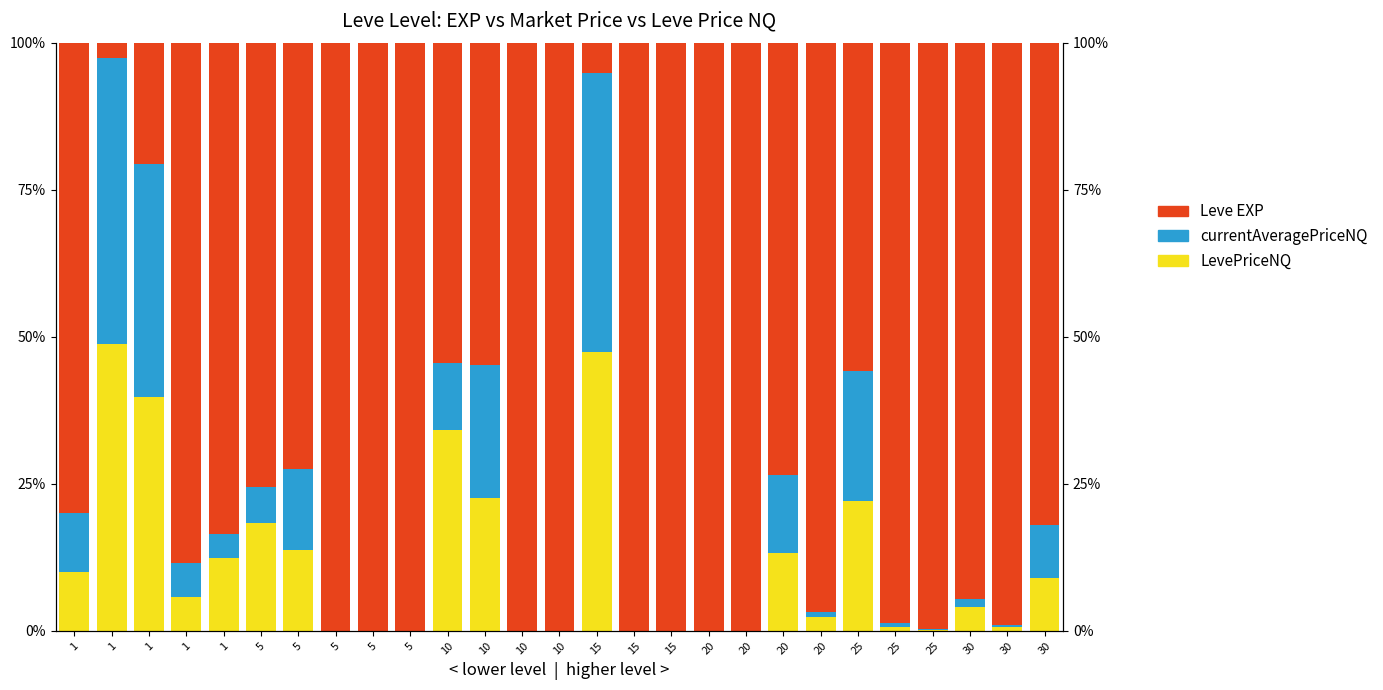

Which series has the largest range (max minus min)?

Leve EXP